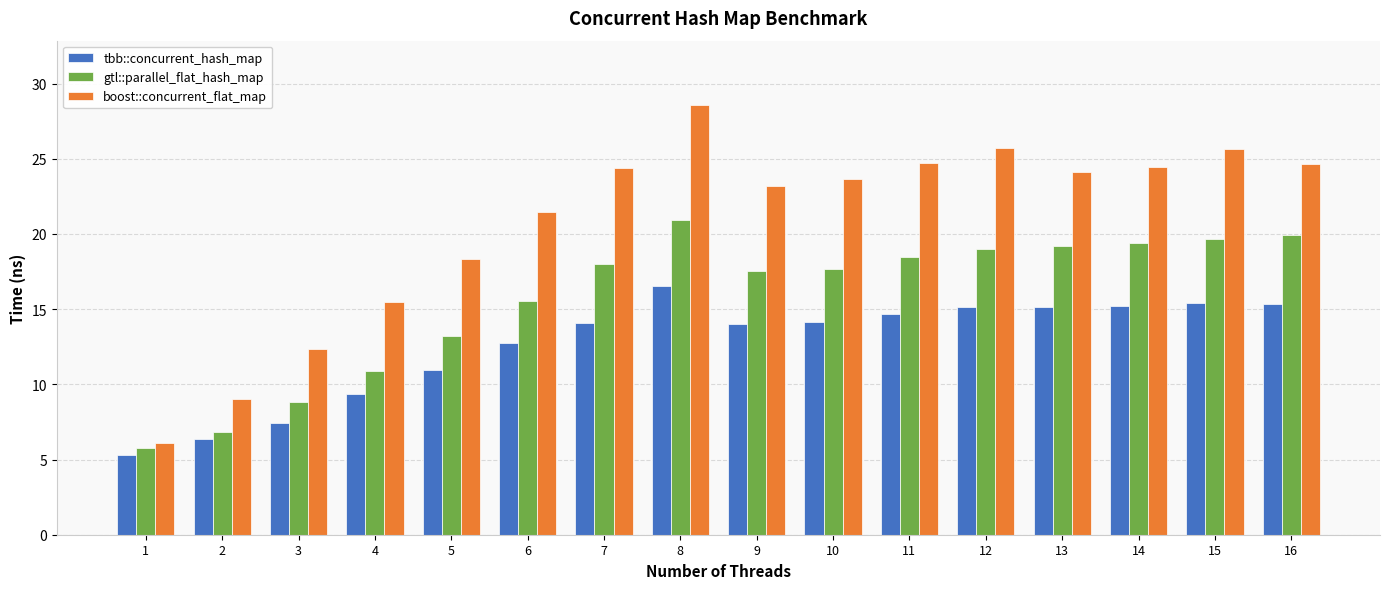

Which series has the largest total across all categories?

boost::concurrent_flat_map